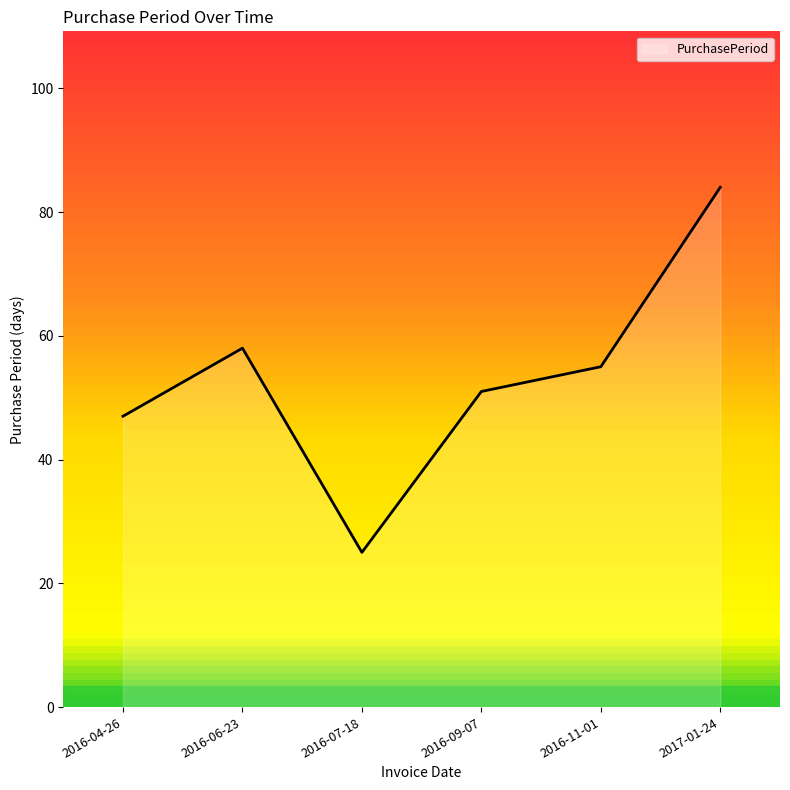

Read the value at 2016-11-01, to the nearest 5.

55